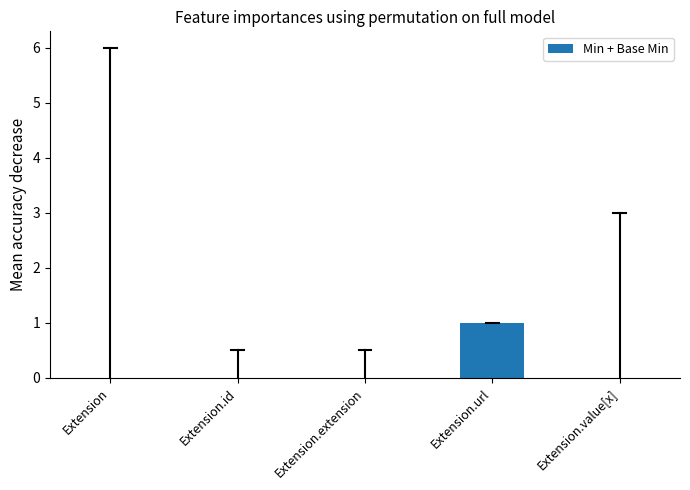

Between Extension.id and Extension.url, which is larger?

Extension.url